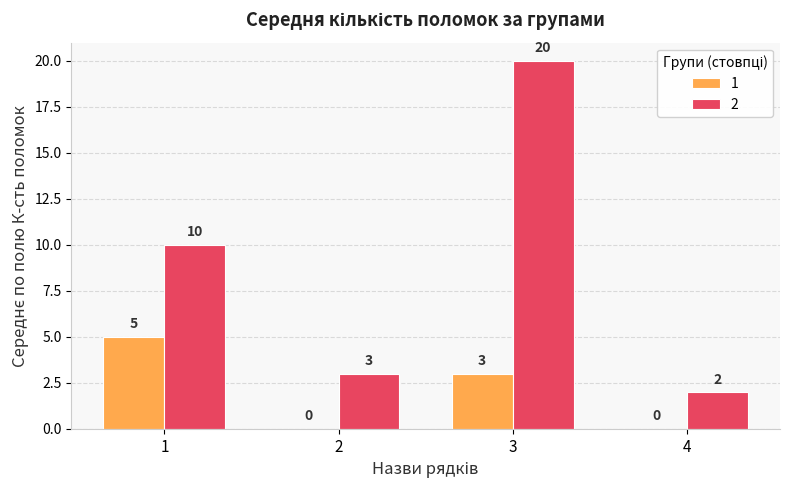

What is the sum of all 2 values?

35